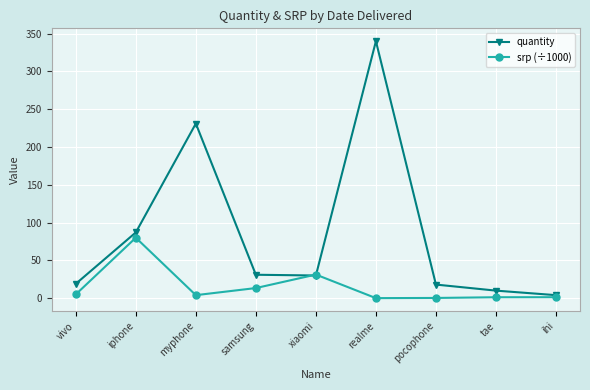

Which series has the largest total across all categories?

quantity